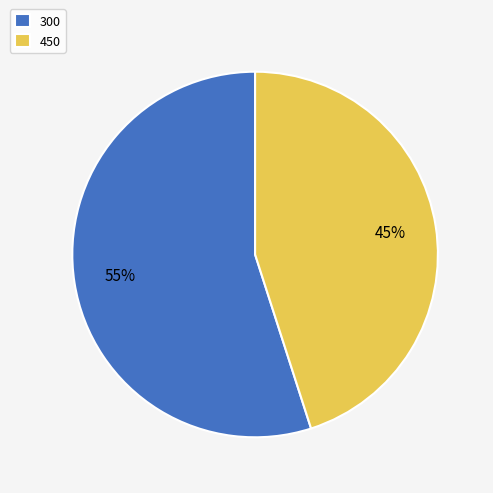

Which slice is the smallest?

450